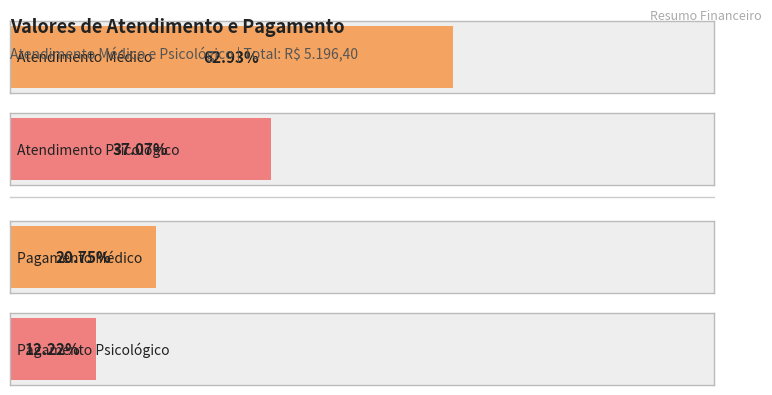

True or false: the data shows 380.4 at Pagamento Psicológico.

False